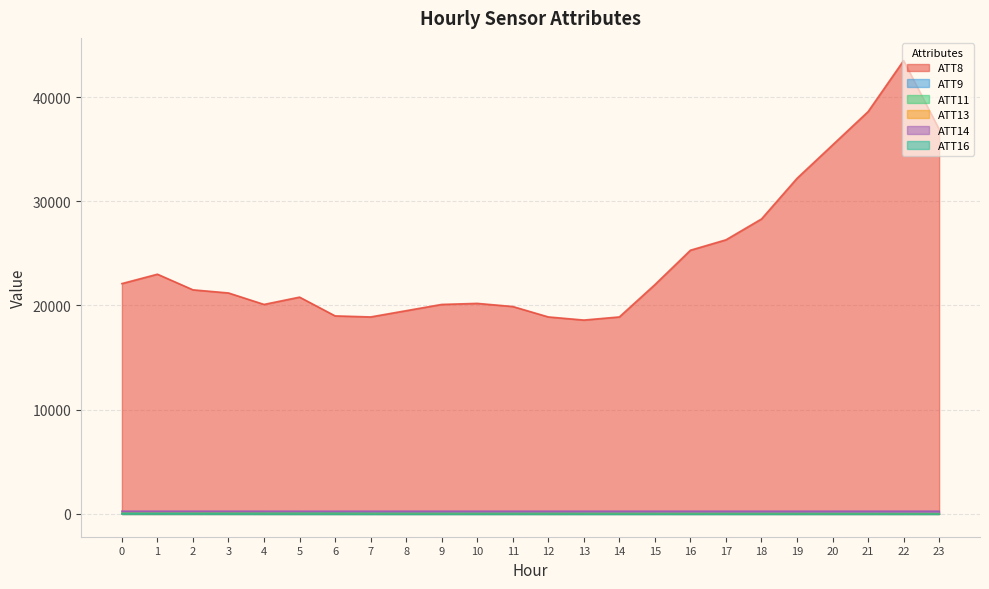

Rank the series at 1 from highest to lowest value.

ATT8, ATT14, ATT9, ATT11, ATT13, ATT16